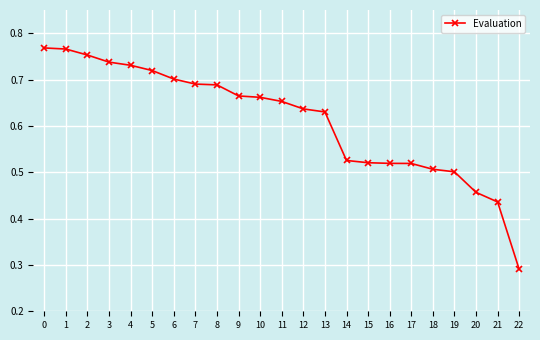

Count the values in the range 0 to 1.

23